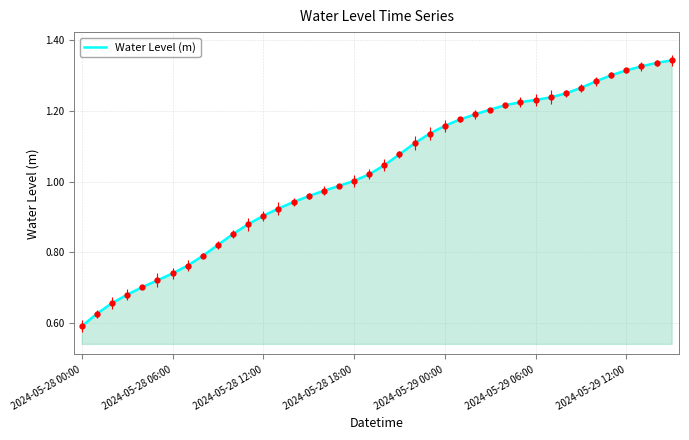

How many categories are shown in the chart?

40